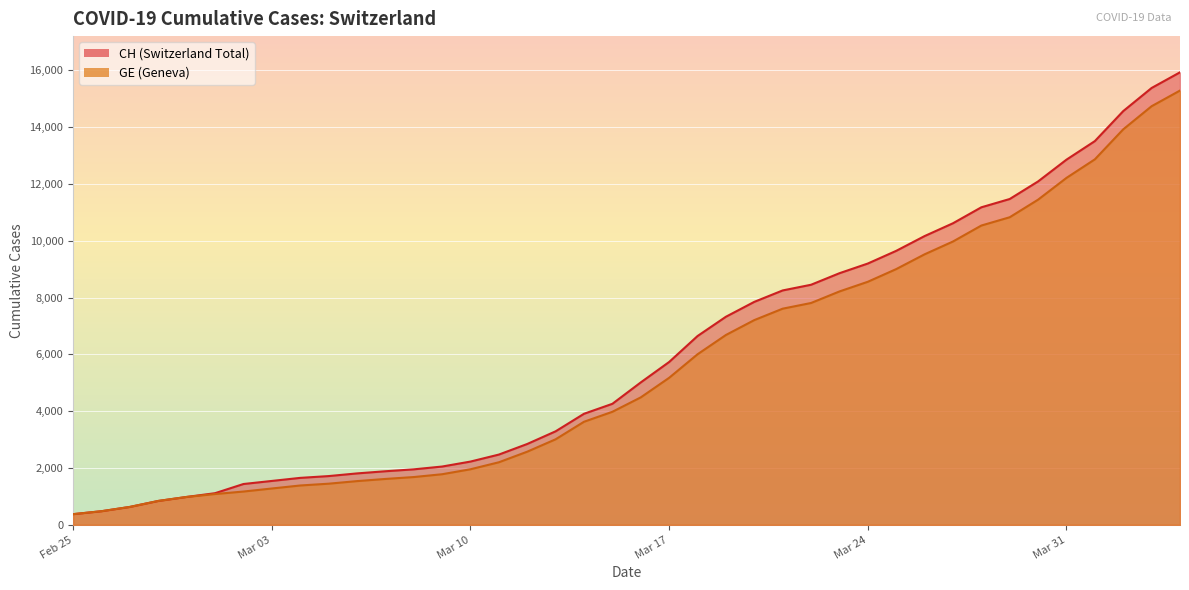

How many data points in GE are less than 4485?

20